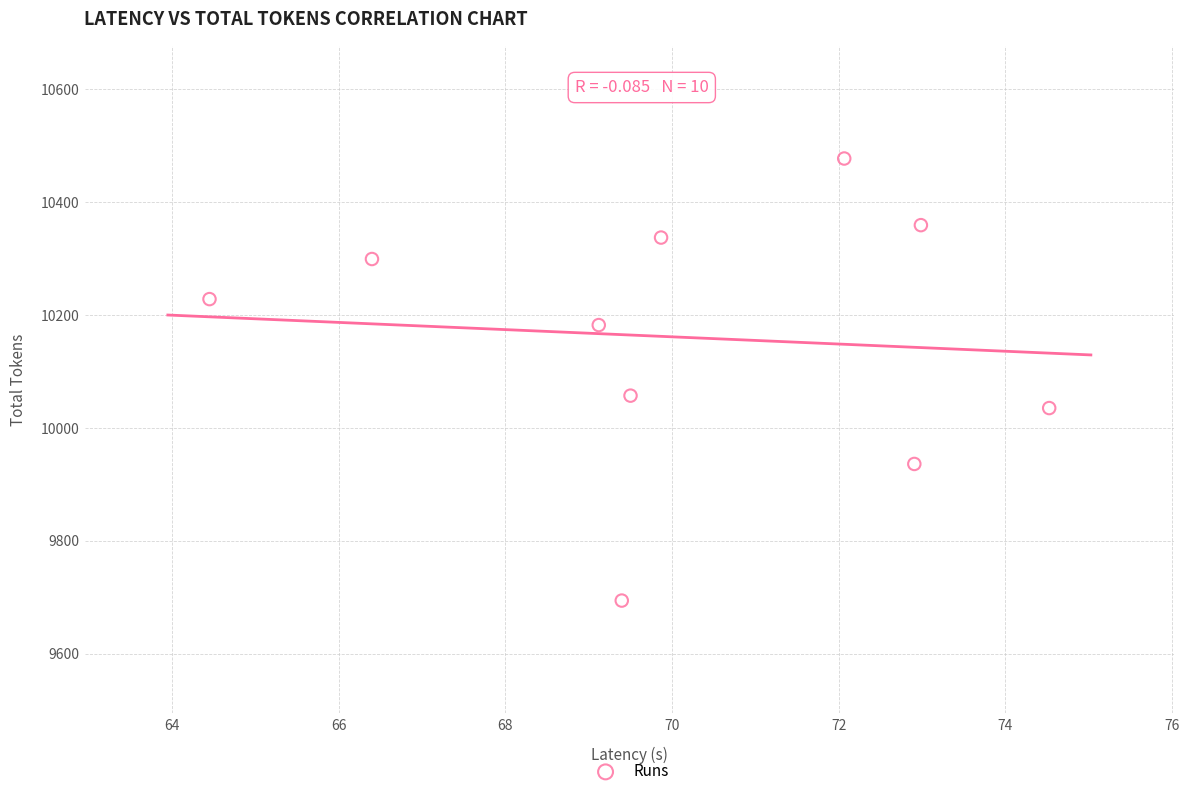

What is the average Y value?

10160